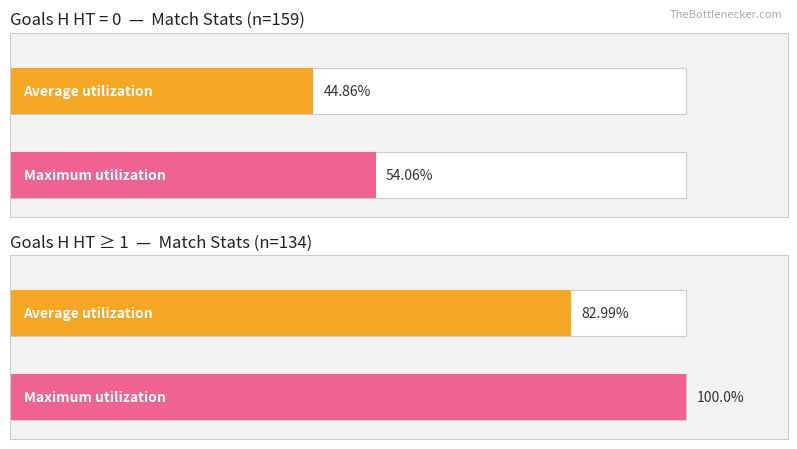

True or false: Average utilization has a value of 146.8 at Goals_H_HT = 1.

False